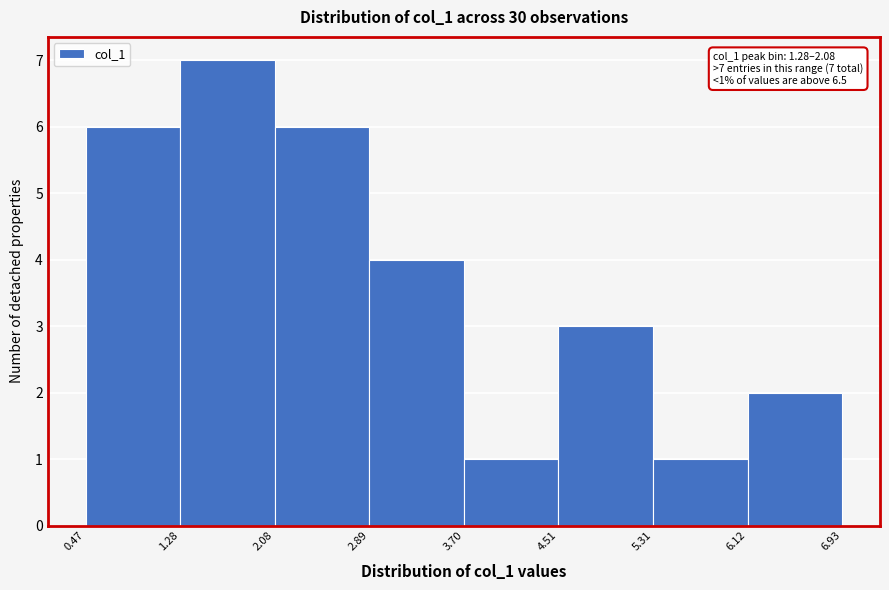

Which range on the x-axis has the tallest bar?

1.28 to 2.08